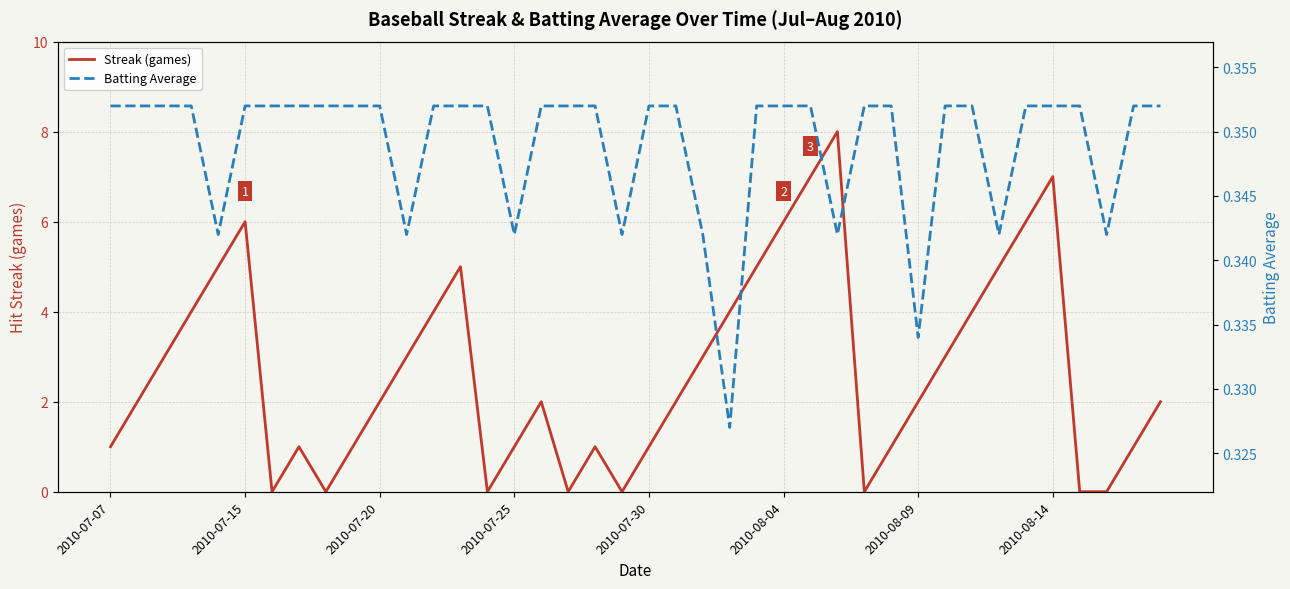

At which label does Streak (games) reach its peak?

27